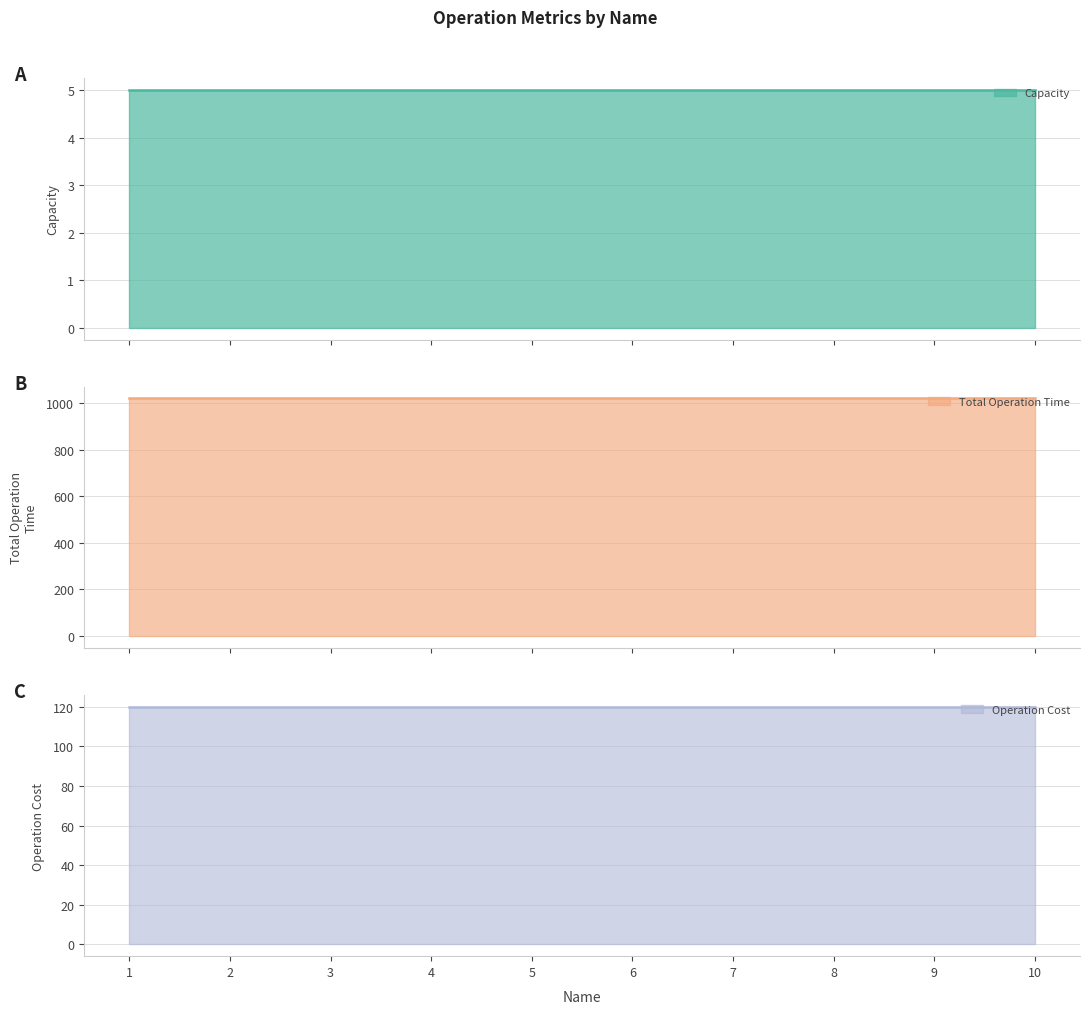

Where is Operation Cost nearest to the value 120?

1